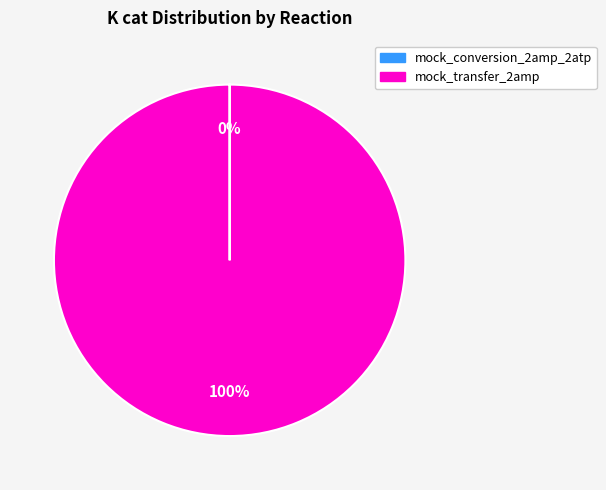

What percentage is the mock_transfer_2amp slice, to the nearest percent?

100%